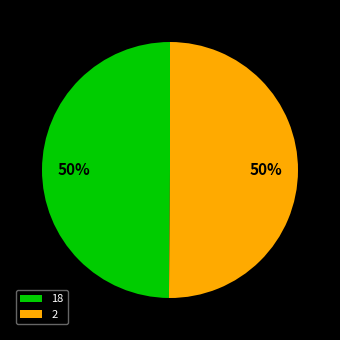

To the nearest percent, what portion does 18 represent?

50%